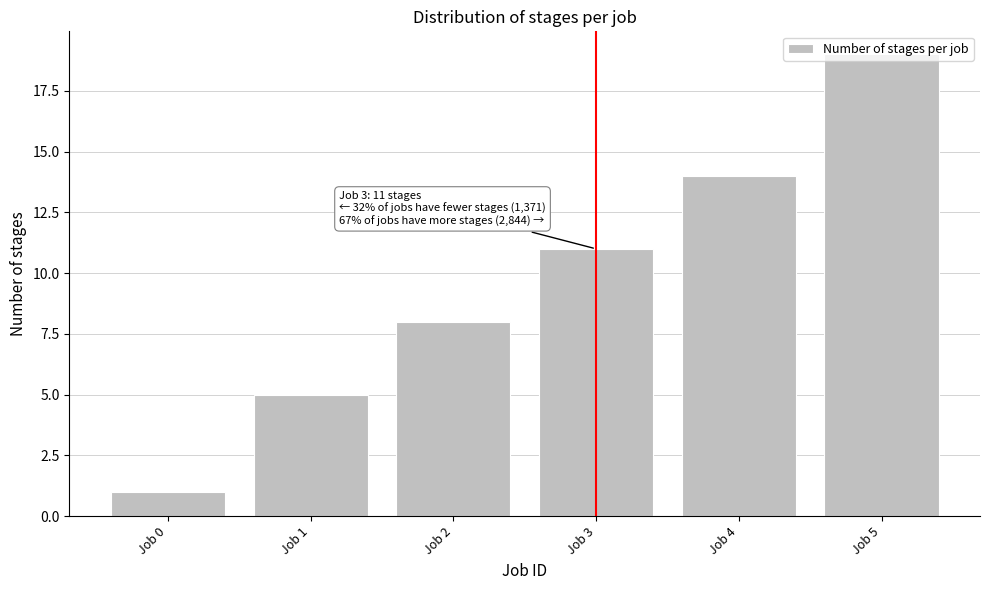

Which label corresponds to the largest value in the chart?

Job 5